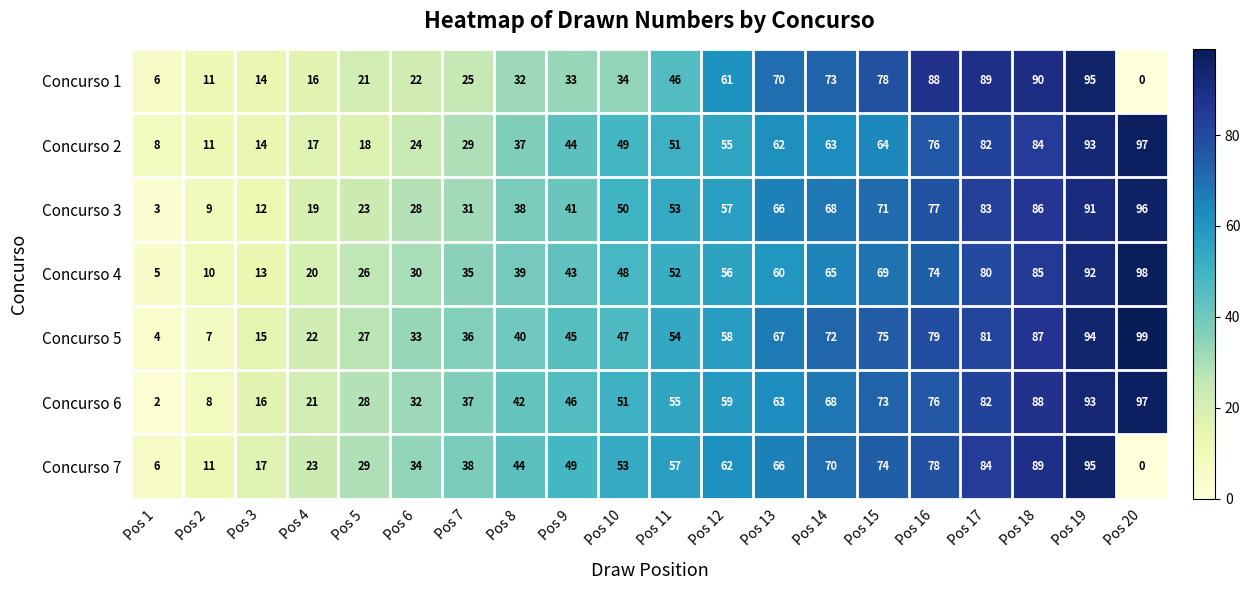

Between Pos 15 and Pos 18, which series saw the biggest shift?

Concurso 2